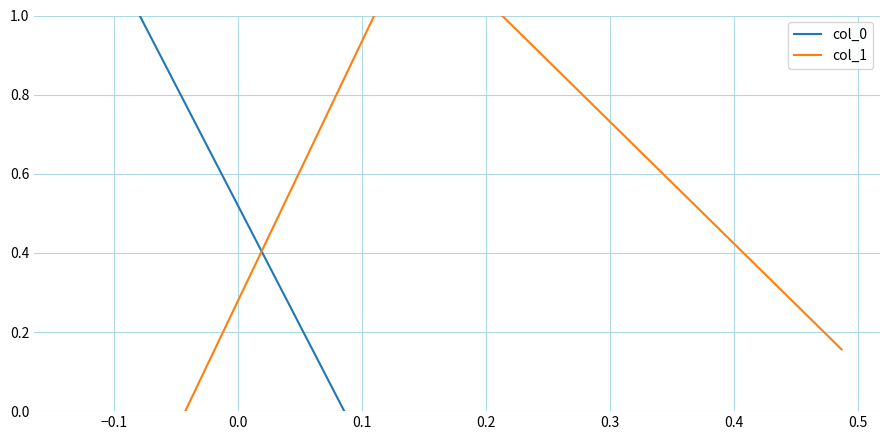

What is the lowest value of the col_1 series?

-0.6